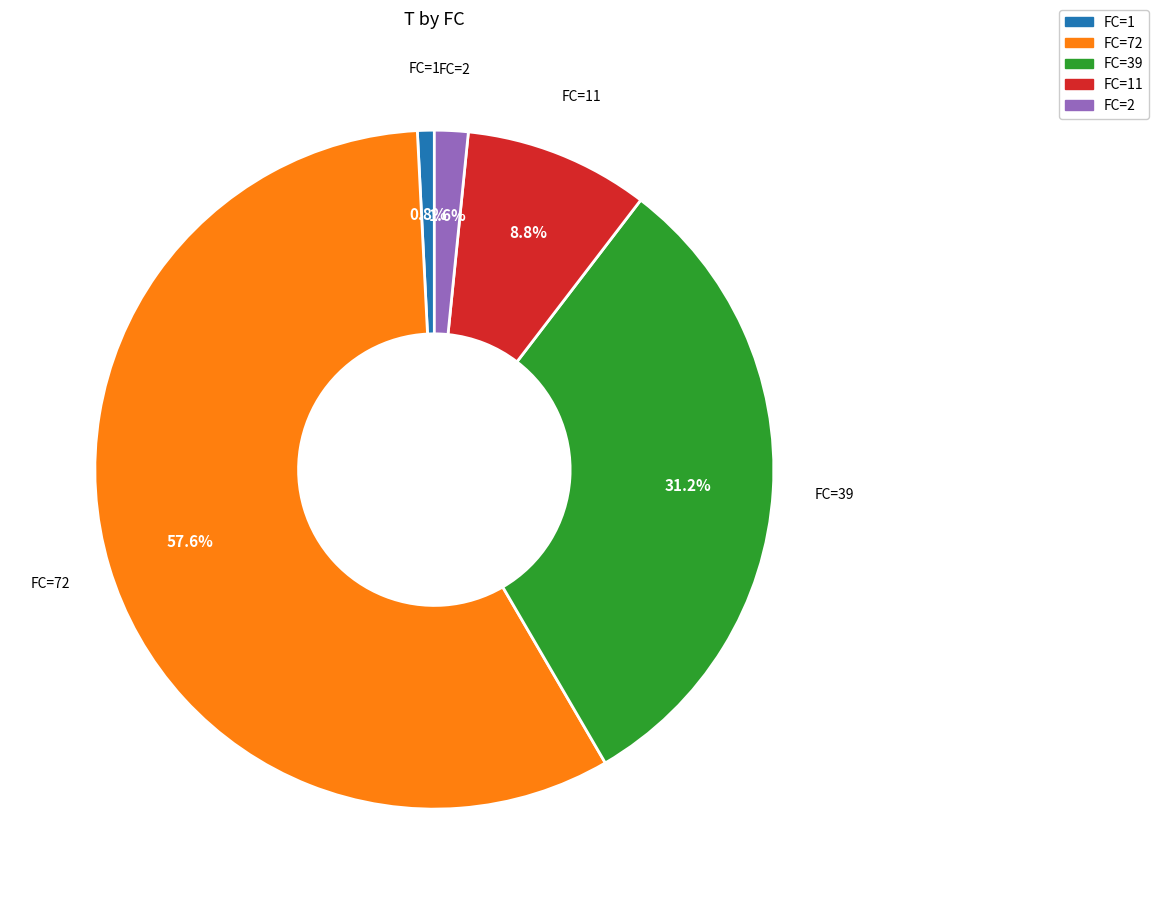

How many segments does this pie chart have?

5